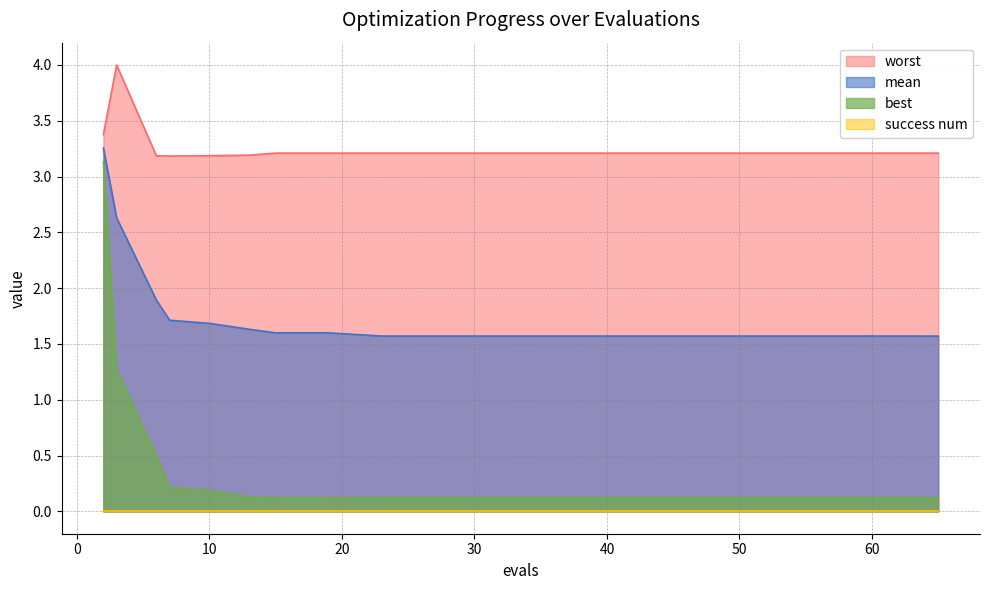

What is the minimum value for worst?

3.2